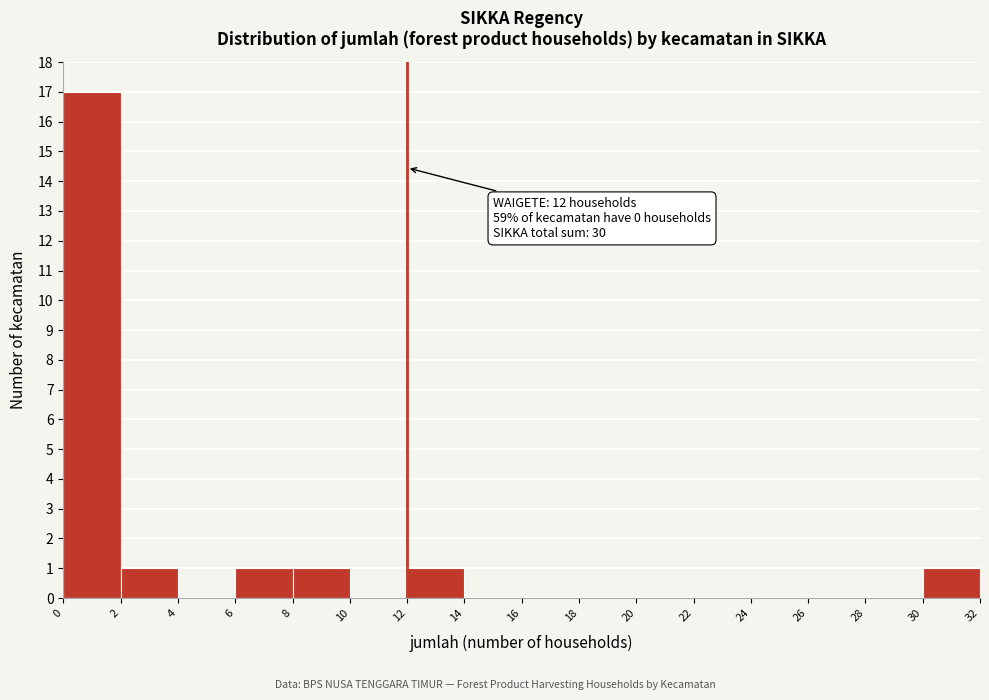

Over which range of the x-axis is the bar tallest?

0 to 2